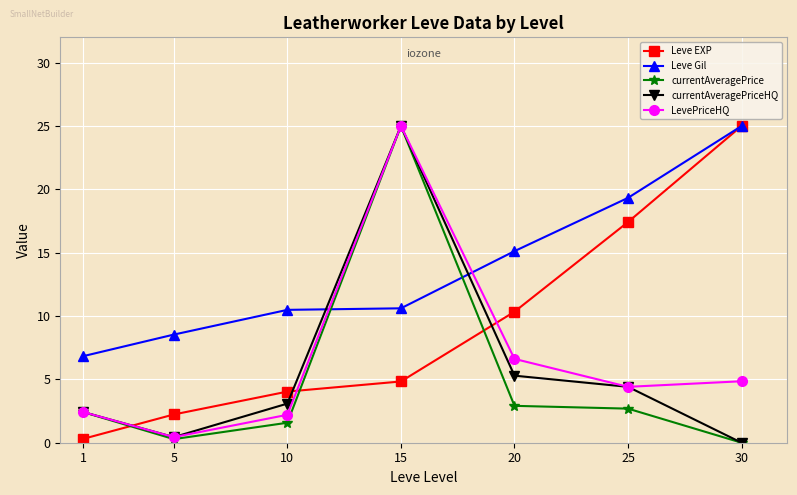

What is the greatest value displayed?

25.0